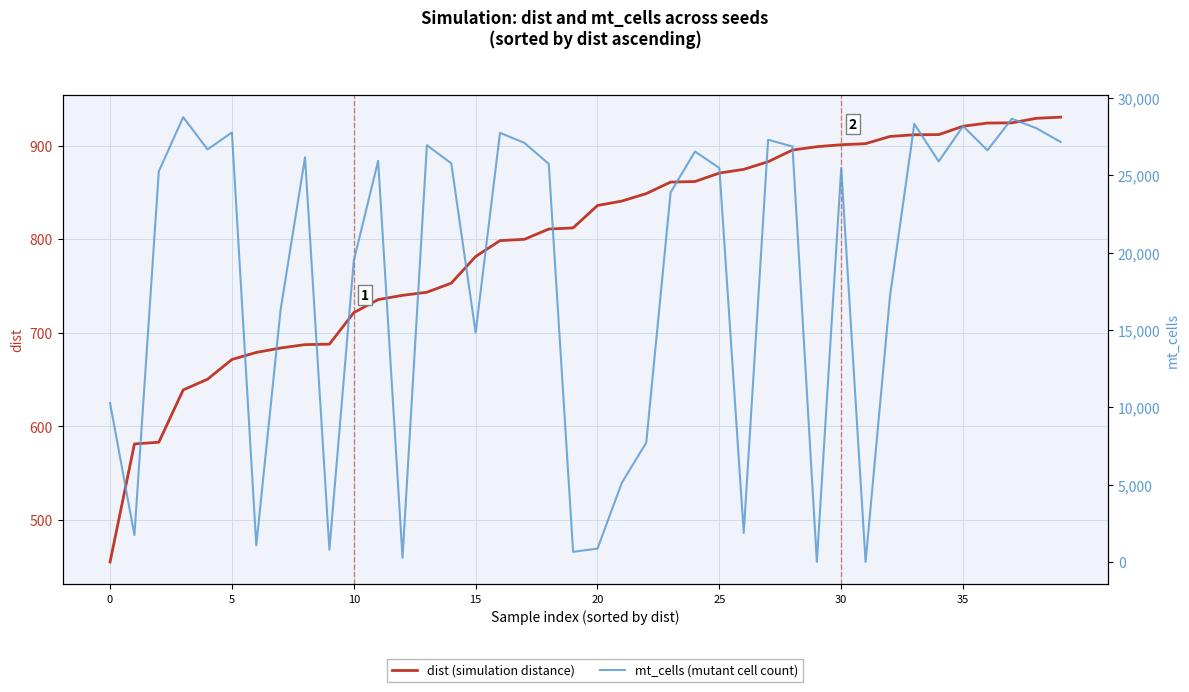

How many categories are shown in the chart?

40